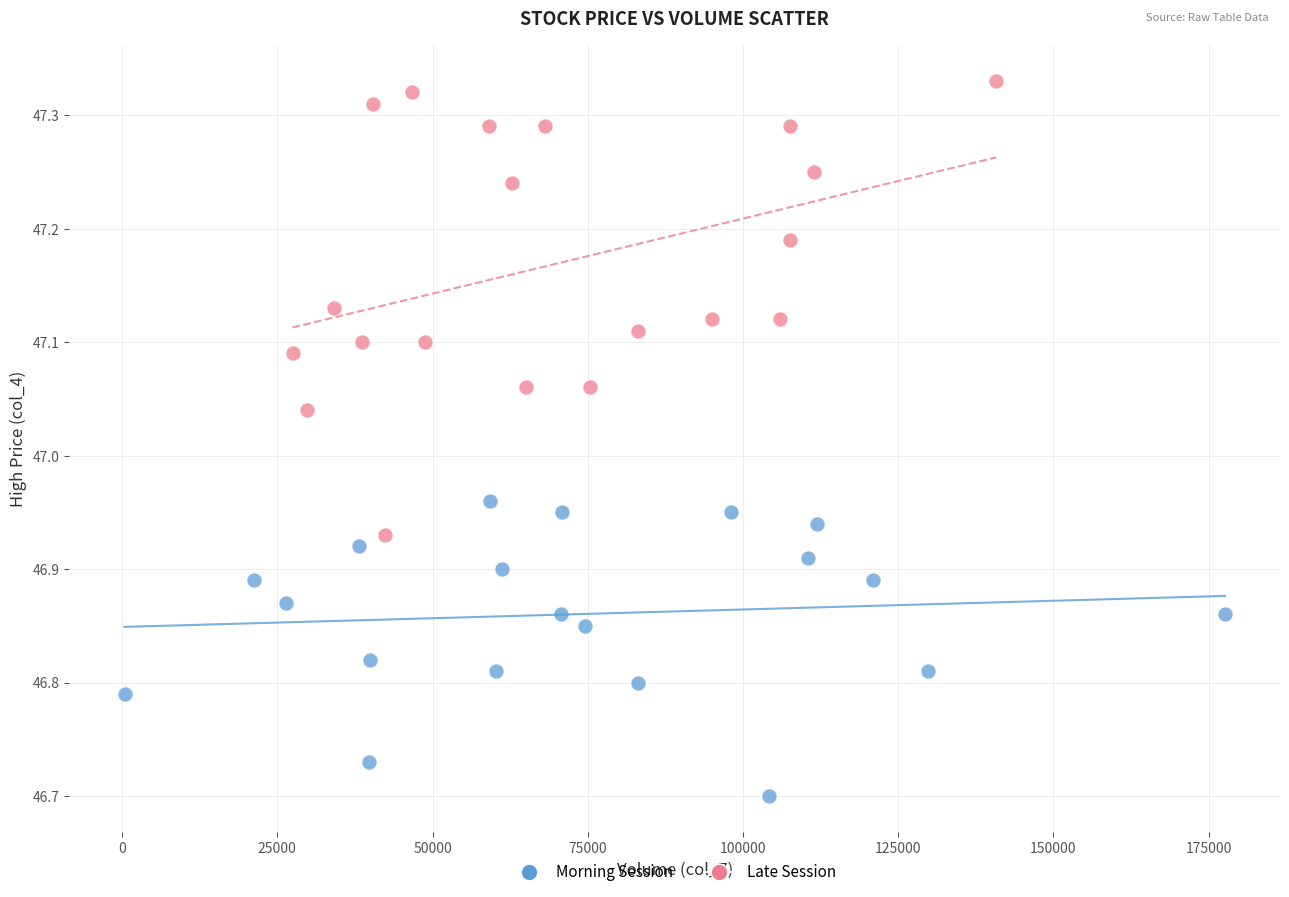

Which series has the largest Y range (max minus min)?

Late Session